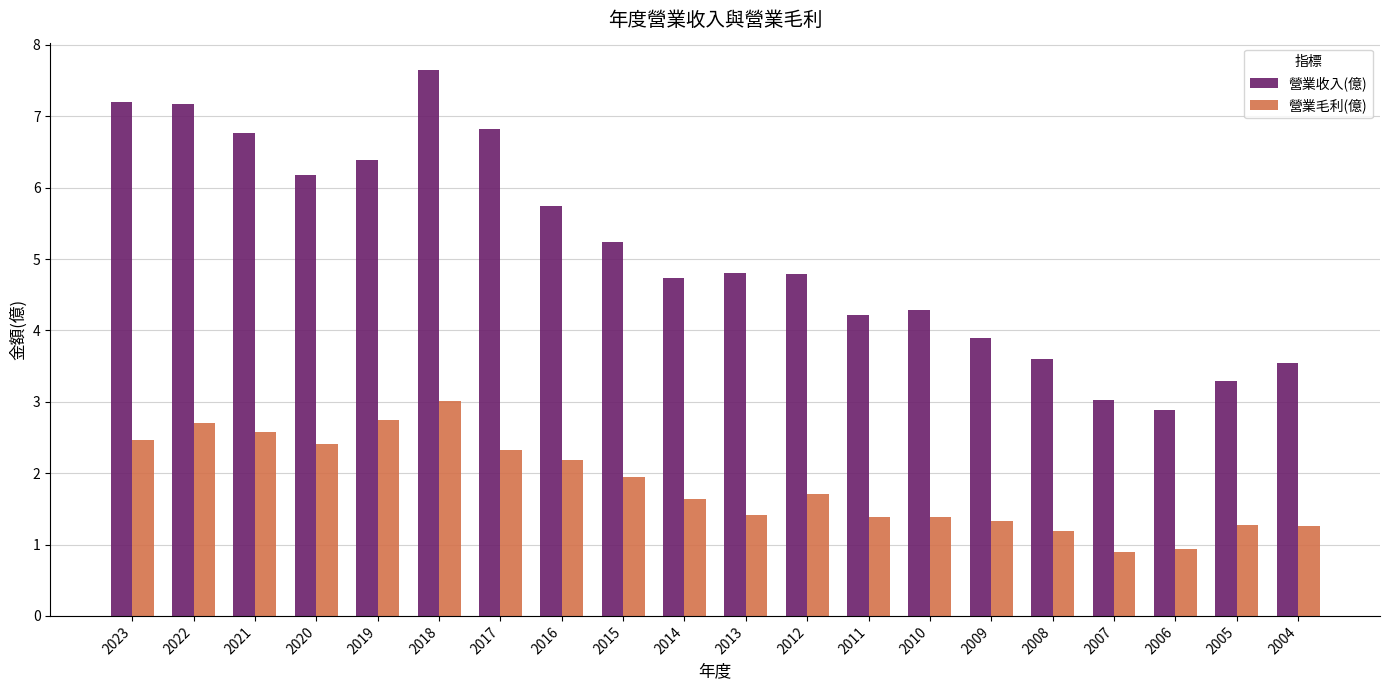

What are all the series names shown in the legend?

營業收入(億), 營業毛利(億)